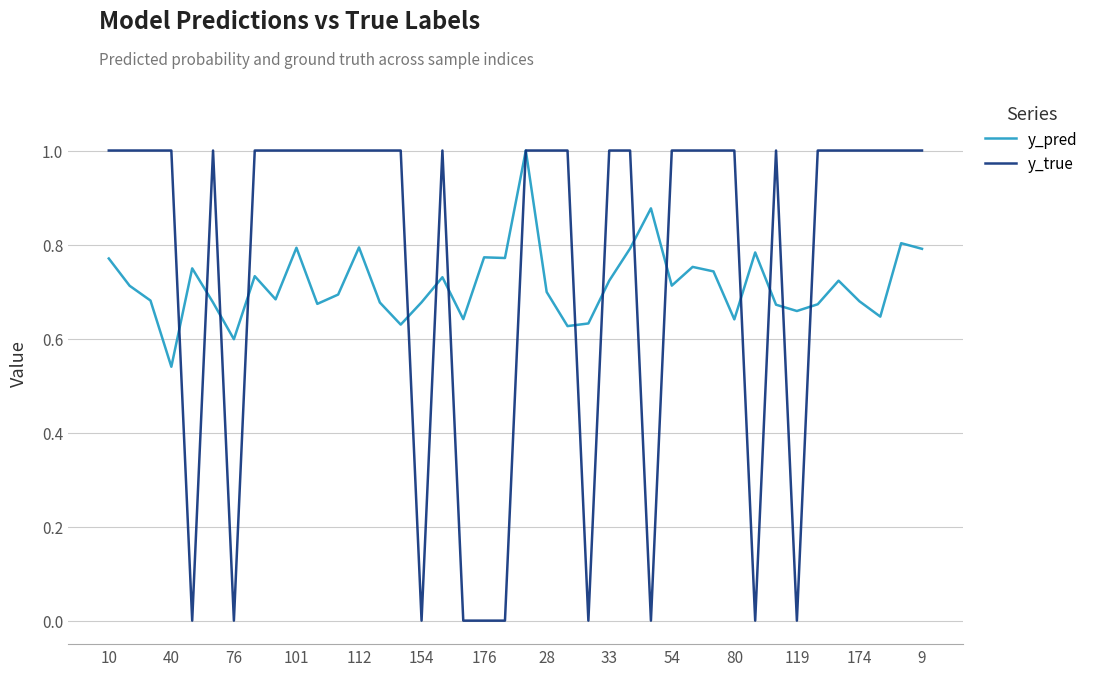

Which series has the widest spread of values?

y_true